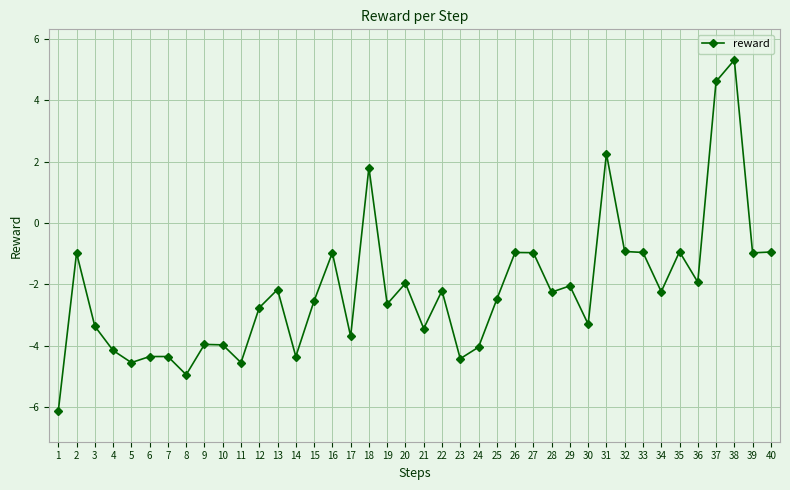

What is the sum of all values?

-87.7